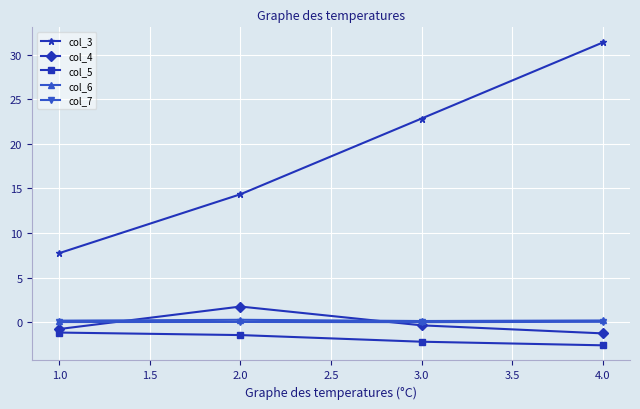

What is the value of the col_5 point at the 4th from the left?

-2.6